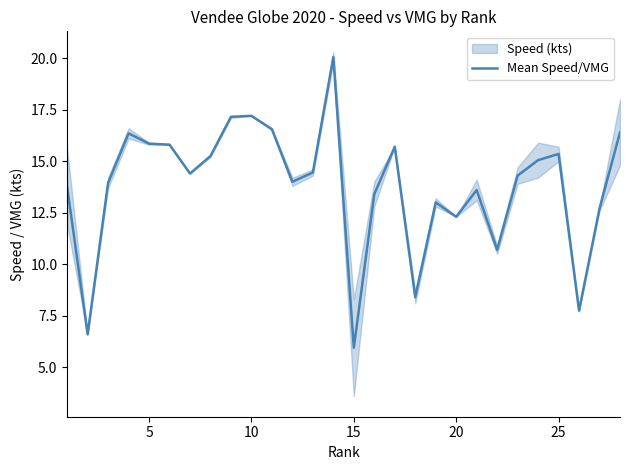

True or false: Mean Speed/VMG has a value of 6.0 at 15.

True